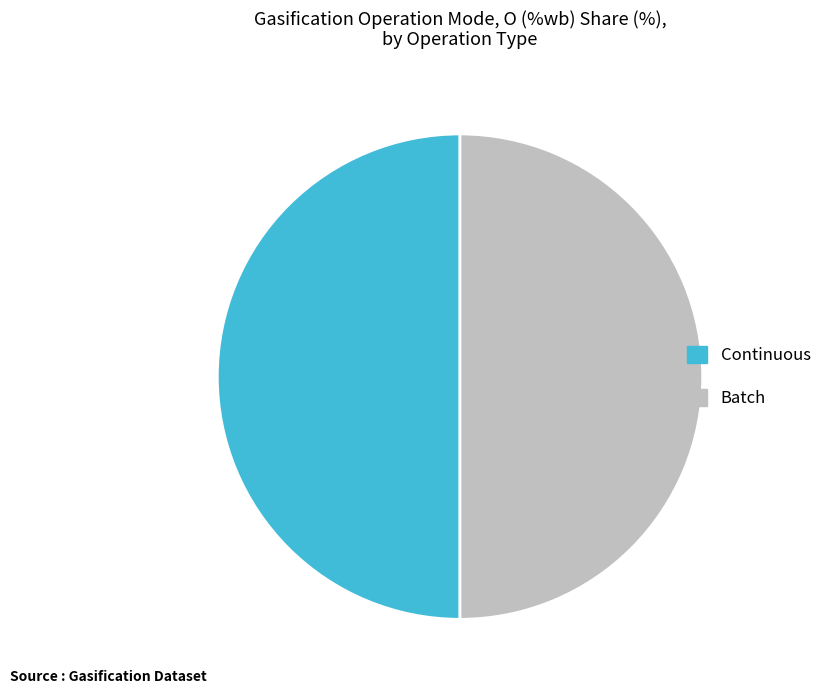

Count the number of slices in the pie.

2